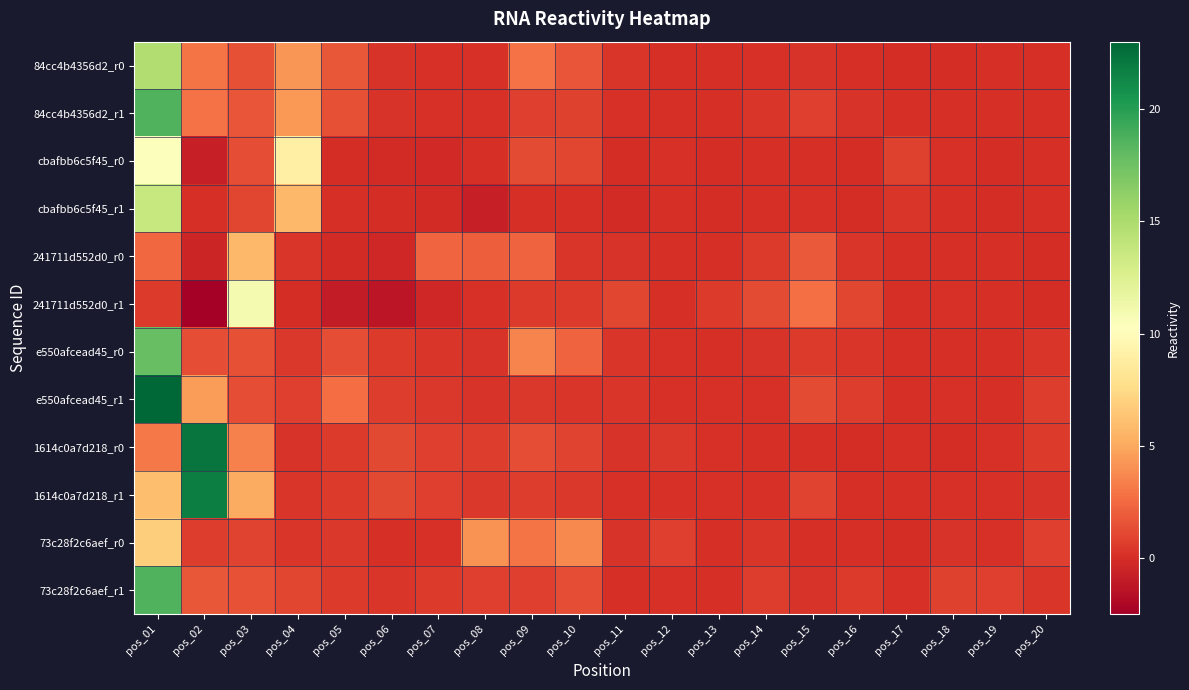

Reading left to right, extract all data points from this chart.

84cc4b4356d2_r0: pos_01=14.8	pos_02=2.9	pos_03=1.4	pos_04=4.2	pos_05=1.7	pos_06=0.3	pos_07=0.2	pos_08=0.1	pos_09=2.9	pos_10=1.6	pos_11=0.3	pos_12=0.0	pos_13=-0.0	pos_14=0.1	pos_15=0.2	pos_16=0.0	pos_17=-0.0	pos_18=-0.0	pos_19=0.0	pos_20=0.0
84cc4b4356d2_r1: pos_01=18.6	pos_02=2.9	pos_03=1.6	pos_04=4.3	pos_05=1.4	pos_06=0.2	pos_07=0.1	pos_08=0.1	pos_09=0.8	pos_10=0.8	pos_11=0.2	pos_12=0.1	pos_13=0.1	pos_14=0.4	pos_15=0.8	pos_16=0.2	pos_17=0.1	pos_18=0.0	pos_19=0.0	pos_20=0.0
cbafbb6c5f45_r0: pos_01=10.4	pos_02=-0.8	pos_03=1.3	pos_04=9.0	pos_05=-0.0	pos_06=-0.1	pos_07=-0.3	pos_08=0.0	pos_09=1.2	pos_10=1.0	pos_11=-0.1	pos_12=0.1	pos_13=-0.0	pos_14=0.0	pos_15=0.1	pos_16=-0.1	pos_17=0.8	pos_18=0.1	pos_19=-0.0	pos_20=0.0
cbafbb6c5f45_r1: pos_01=13.7	pos_02=0.1	pos_03=1.0	pos_04=5.7	pos_05=-0.0	pos_06=-0.1	pos_07=-0.2	pos_08=-0.7	pos_09=0.1	pos_10=0.0	pos_11=-0.1	pos_12=0.0	pos_13=-0.0	pos_14=0.1	pos_15=0.1	pos_16=-0.1	pos_17=0.4	pos_18=0.0	pos_19=-0.0	pos_20=0.0
241711d552d0_r0: pos_01=2.4	pos_02=-0.5	pos_03=5.7	pos_04=0.4	pos_05=-0.1	pos_06=-0.4	pos_07=2.3	pos_08=2.1	pos_09=2.2	pos_10=0.3	pos_11=0.2	pos_12=0.0	pos_13=0.1	pos_14=0.6	pos_15=1.8	pos_16=0.3	pos_17=0.0	pos_18=0.0	pos_19=0.0	pos_20=-0.0
241711d552d0_r1: pos_01=0.5	pos_02=-2.5	pos_03=10.9	pos_04=-0.0	pos_05=-0.9	pos_06=-1.3	pos_07=-0.4	pos_08=0.2	pos_09=0.5	pos_10=0.5	pos_11=1.0	pos_12=0.1	pos_13=0.5	pos_14=1.2	pos_15=2.7	pos_16=1.1	pos_17=0.0	pos_18=0.1	pos_19=0.0	pos_20=-0.0
e550afcead45_r0: pos_01=17.8	pos_02=1.4	pos_03=1.4	pos_04=0.4	pos_05=1.3	pos_06=0.5	pos_07=0.4	pos_08=0.3	pos_09=3.5	pos_10=2.2	pos_11=0.3	pos_12=0.1	pos_13=0.0	pos_14=0.3	pos_15=0.5	pos_16=0.4	pos_17=-0.0	pos_18=0.0	pos_19=0.0	pos_20=0.3
e550afcead45_r1: pos_01=23.2	pos_02=4.5	pos_03=1.3	pos_04=0.7	pos_05=2.6	pos_06=0.6	pos_07=0.4	pos_08=0.3	pos_09=0.5	pos_10=0.4	pos_11=0.3	pos_12=0.1	pos_13=0.1	pos_14=0.2	pos_15=1.3	pos_16=0.6	pos_17=0.0	pos_18=0.2	pos_19=0.0	pos_20=0.6
1614c0a7d218_r0: pos_01=3.1	pos_02=22.3	pos_03=3.5	pos_04=0.2	pos_05=0.5	pos_06=1.1	pos_07=0.8	pos_08=0.6	pos_09=1.3	pos_10=0.9	pos_11=0.3	pos_12=0.4	pos_13=0.2	pos_14=0.0	pos_15=0.1	pos_16=-0.0	pos_17=0.0	pos_18=-0.0	pos_19=0.1	pos_20=0.5
1614c0a7d218_r1: pos_01=6.0	pos_02=21.7	pos_03=5.2	pos_04=0.3	pos_05=0.6	pos_06=1.1	pos_07=0.7	pos_08=0.4	pos_09=0.6	pos_10=0.5	pos_11=0.1	pos_12=0.2	pos_13=0.1	pos_14=0.1	pos_15=1.0	pos_16=0.1	pos_17=0.0	pos_18=0.1	pos_19=0.1	pos_20=0.2
73c28f2c6aef_r0: pos_01=6.8	pos_02=0.6	pos_03=0.9	pos_04=0.3	pos_05=0.5	pos_06=0.0	pos_07=0.1	pos_08=4.2	pos_09=2.9	pos_10=3.7	pos_11=0.3	pos_12=0.7	pos_13=0.0	pos_14=0.4	pos_15=0.0	pos_16=-0.0	pos_17=-0.1	pos_18=0.3	pos_19=0.1	pos_20=0.7
73c28f2c6aef_r1: pos_01=18.6	pos_02=1.7	pos_03=1.6	pos_04=1.0	pos_05=0.5	pos_06=0.3	pos_07=0.5	pos_08=0.8	pos_09=0.8	pos_10=1.3	pos_11=0.1	pos_12=0.2	pos_13=0.1	pos_14=0.6	pos_15=0.2	pos_16=0.5	pos_17=0.1	pos_18=0.9	pos_19=0.8	pos_20=0.3